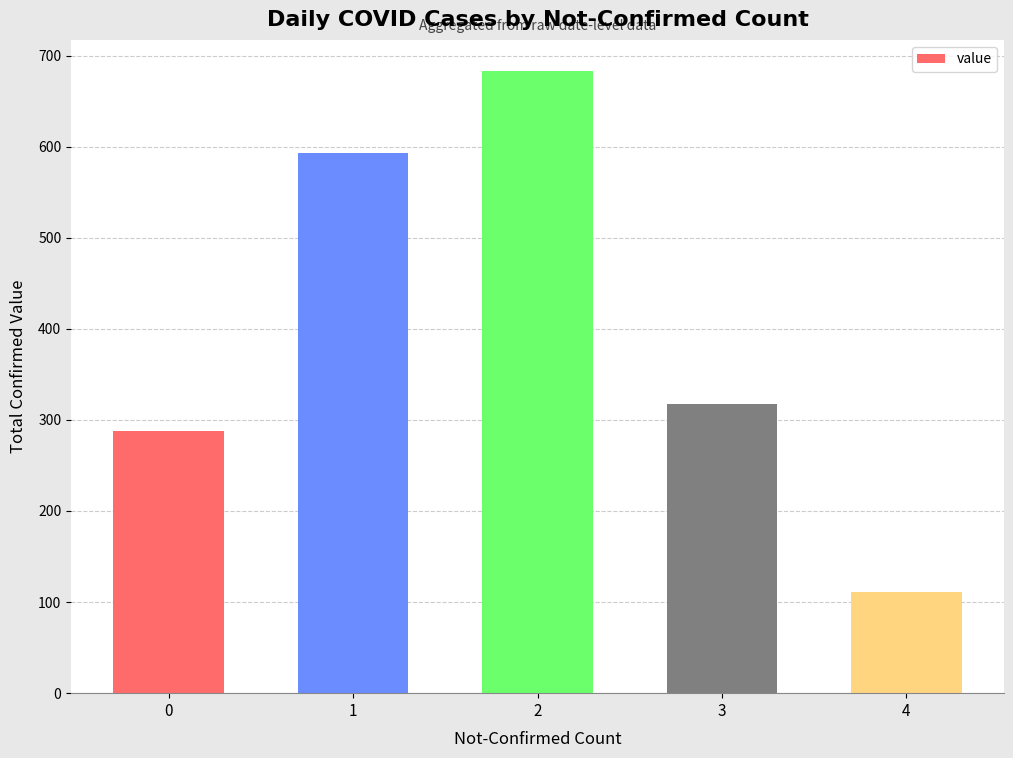

Which label corresponds to the smallest value in the chart?

4